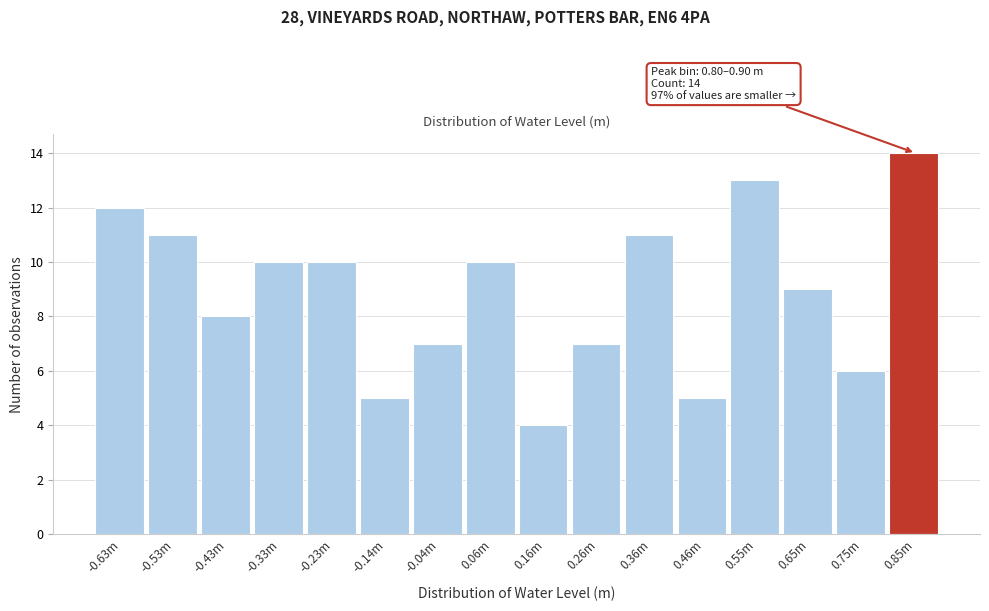

Reading right to left, what are all the values shown in this chart?

14	6	9	13	5	11	7	4	10	7	5	10	10	8	11	12